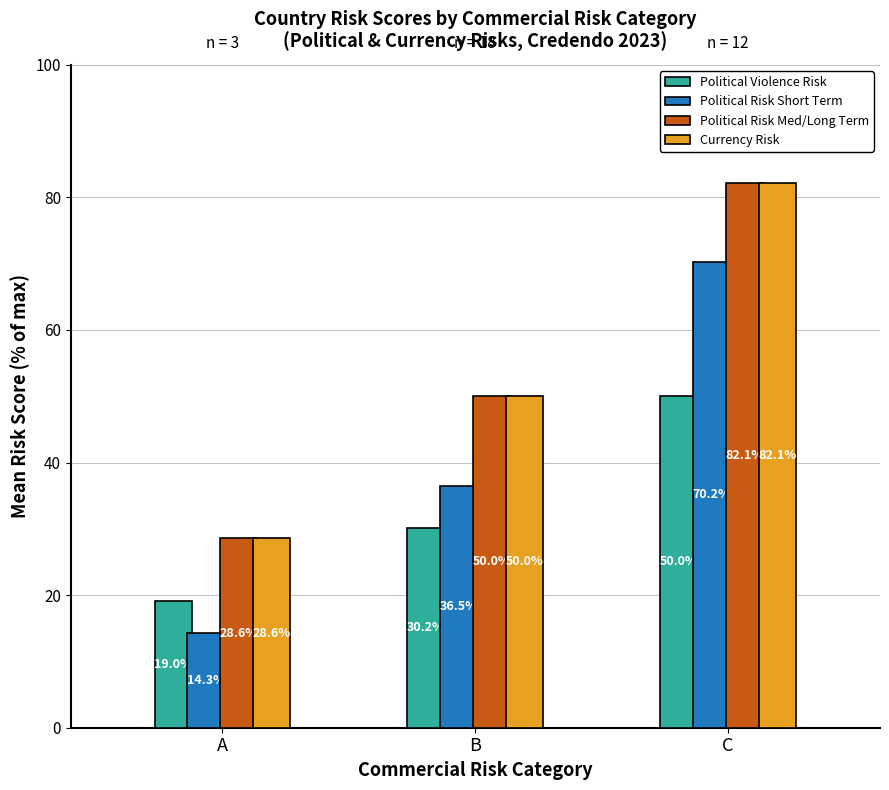

Is the value of Political Risk Short Term at C greater than the value of Currency Risk at B?

Yes